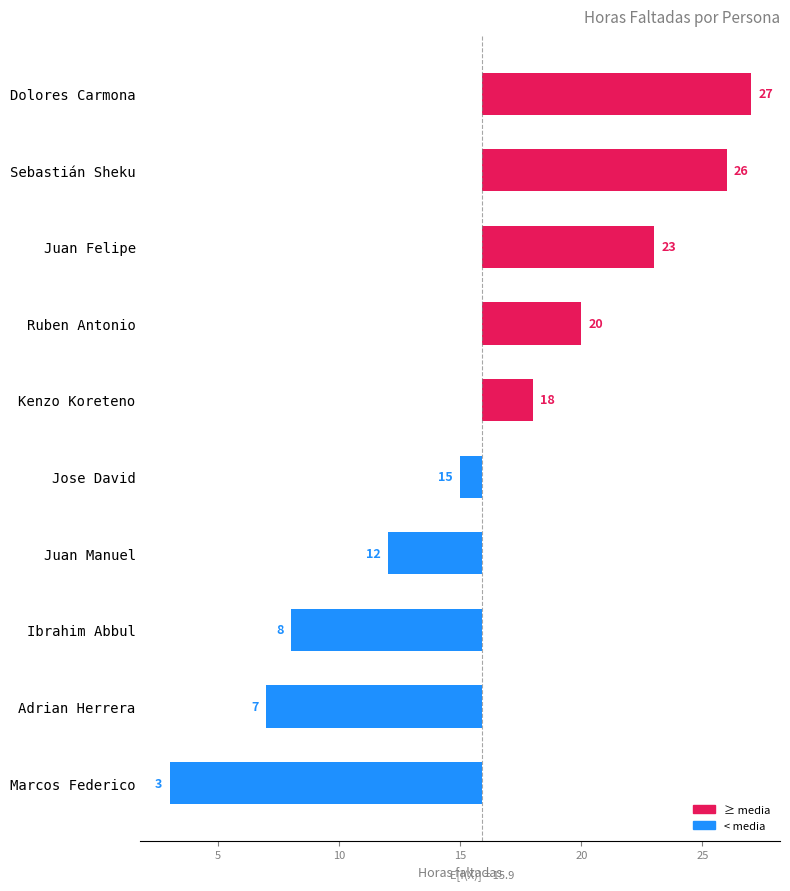

What is the difference between the values at Ibrahim Abbul and Jose David?

7